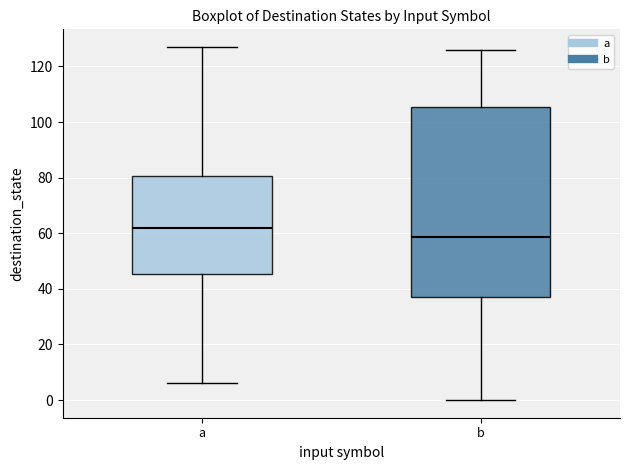

Which box has the highest median line?

a